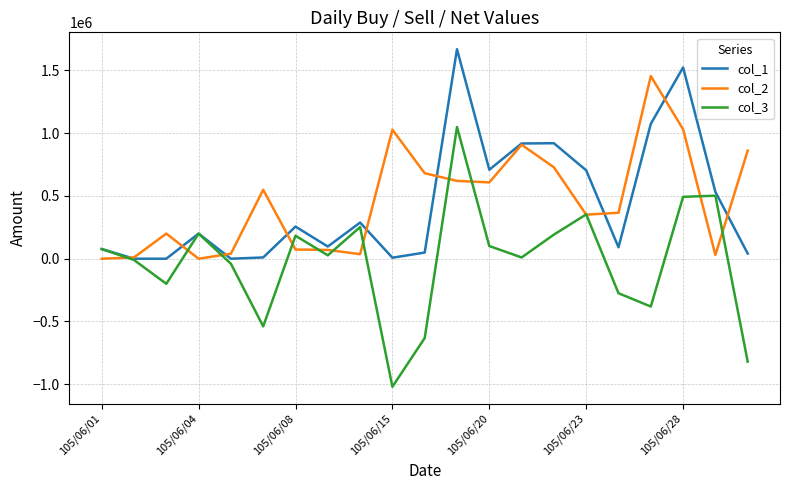

What is the minimum value shown in the chart?

-1020000